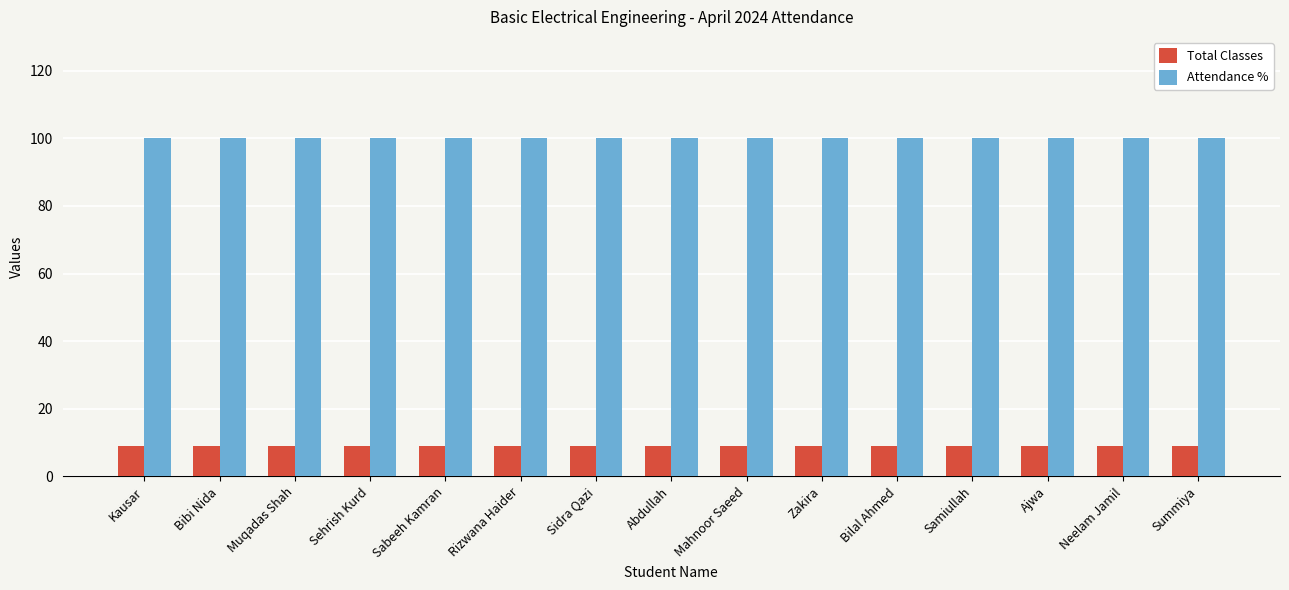

What is the spread (max minus min) of values at Summiya?

91